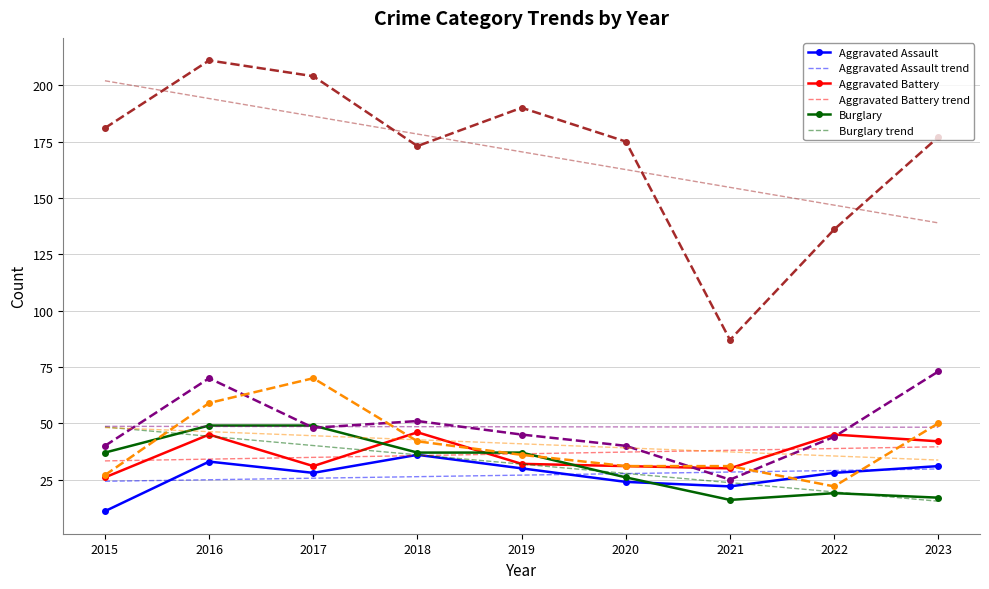

What is the total value across all series at 2023?

695.6